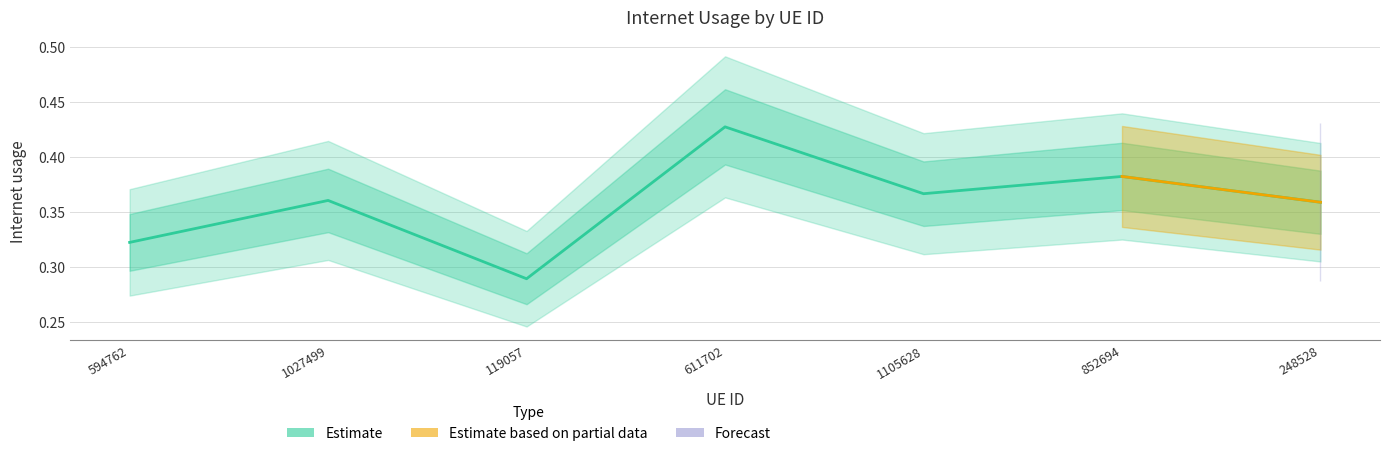

What is the label of the 4th point from the left?

611702